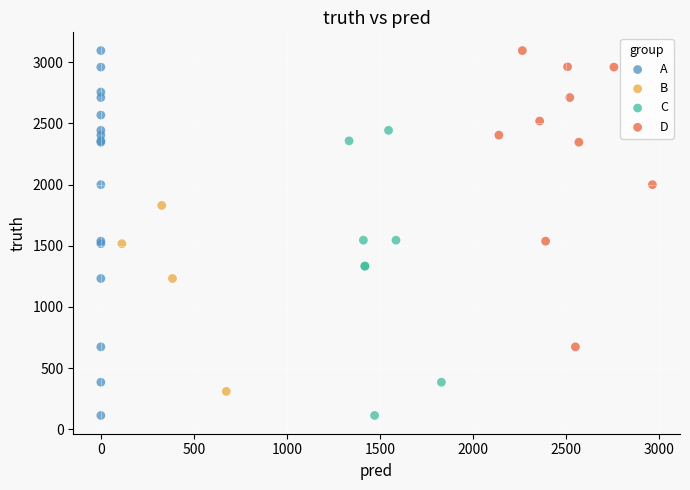

Which series has the widest spread of Y values?

A